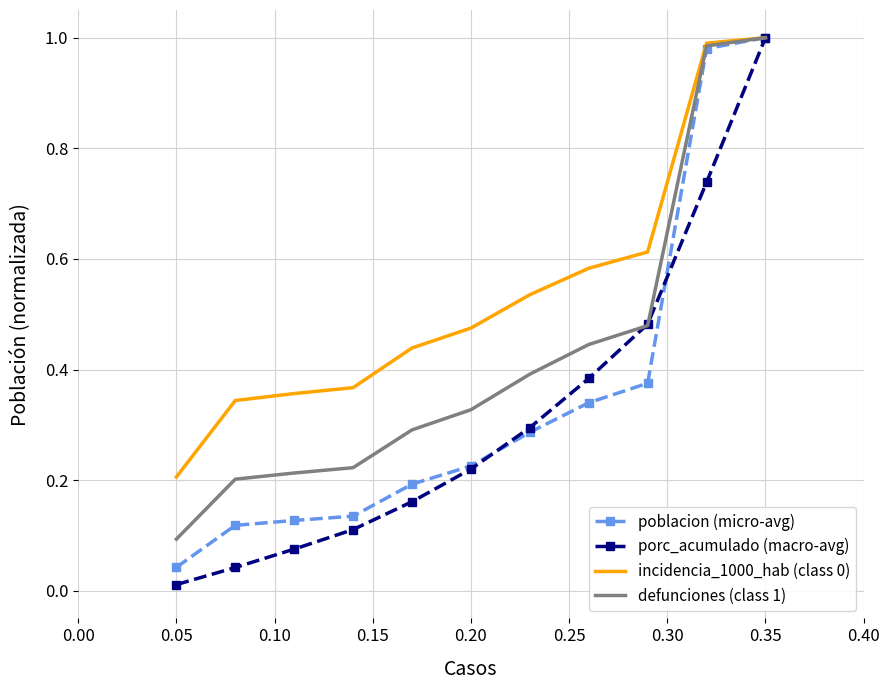

At which label does porc_acumulado (macro-avg) reach its minimum?

0.05